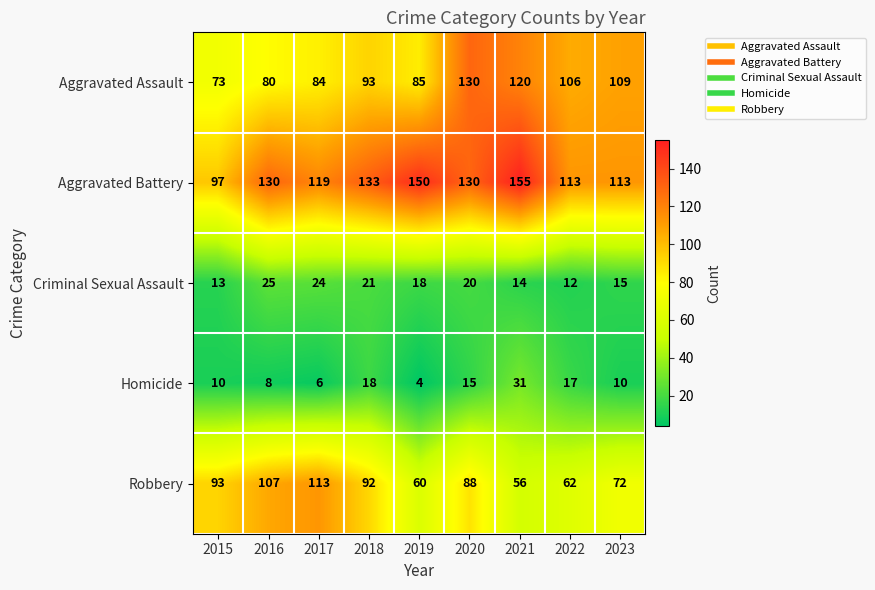

Which series has the largest total across all categories?

Aggravated Battery